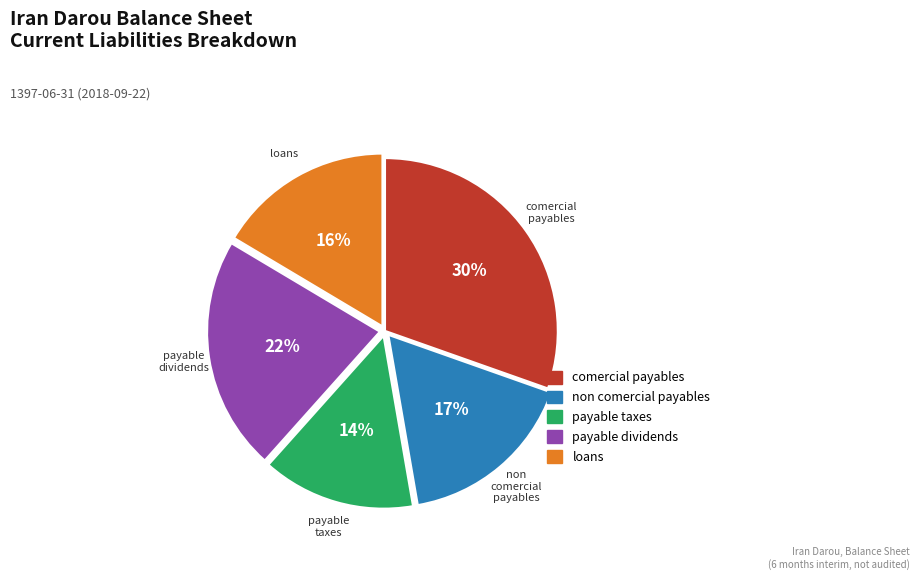

Is there a majority slice in this chart?

No